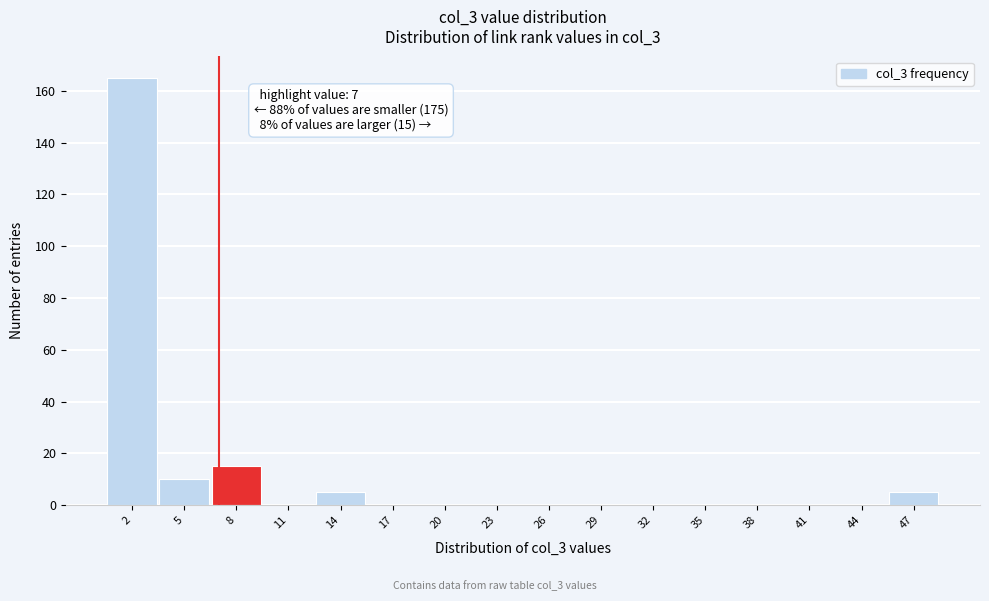

Over which range of the x-axis is the bar tallest?

0.5 to 3.5